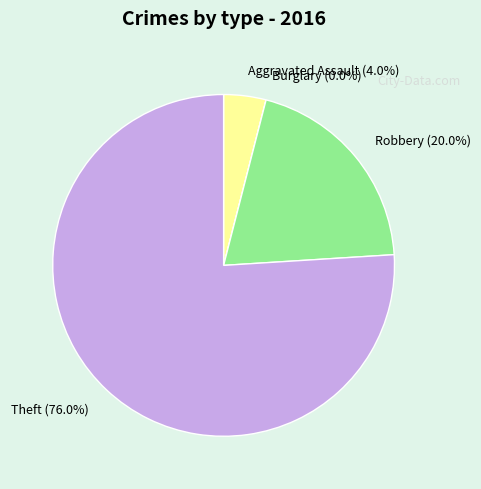

The Aggravated Assault slice represents 1% of the pie. True or false?

False